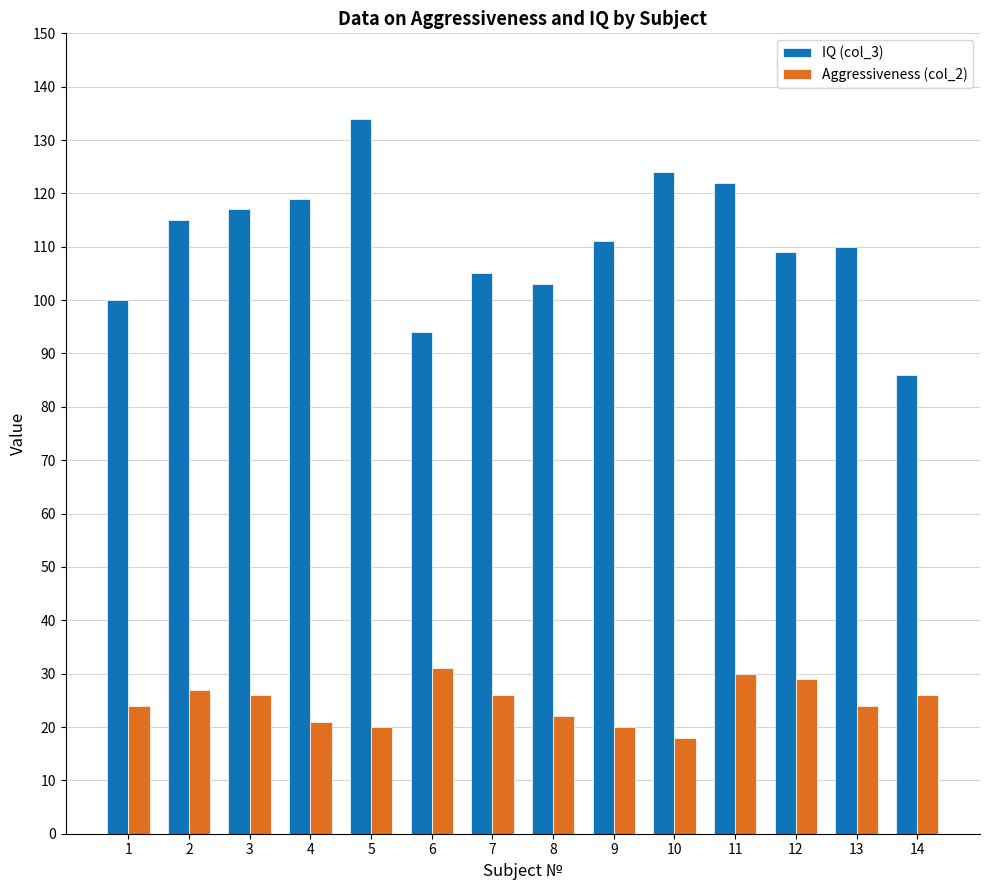

At 5, list the series in order from smallest to largest.

Aggressiveness (col_2), IQ (col_3)